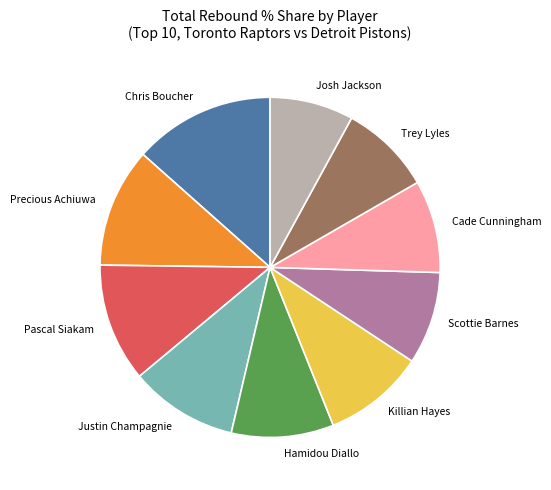

The Justin Champagnie slice represents 10% of the pie. True or false?

True